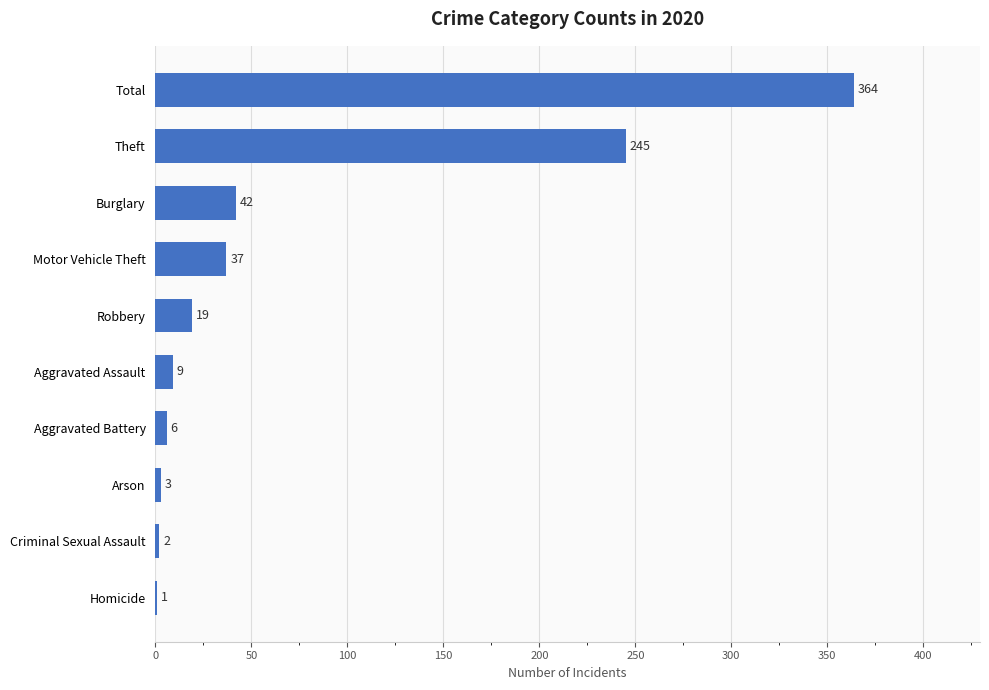

The chart shows a value of 12 at Burglary. True or false?

False